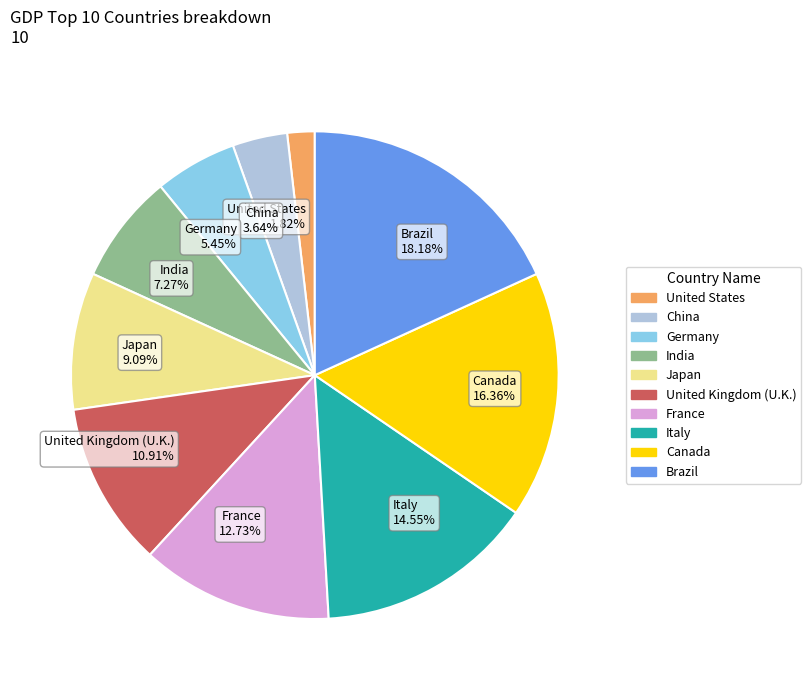

To the nearest percent, what percentage of the pie is India?

7%